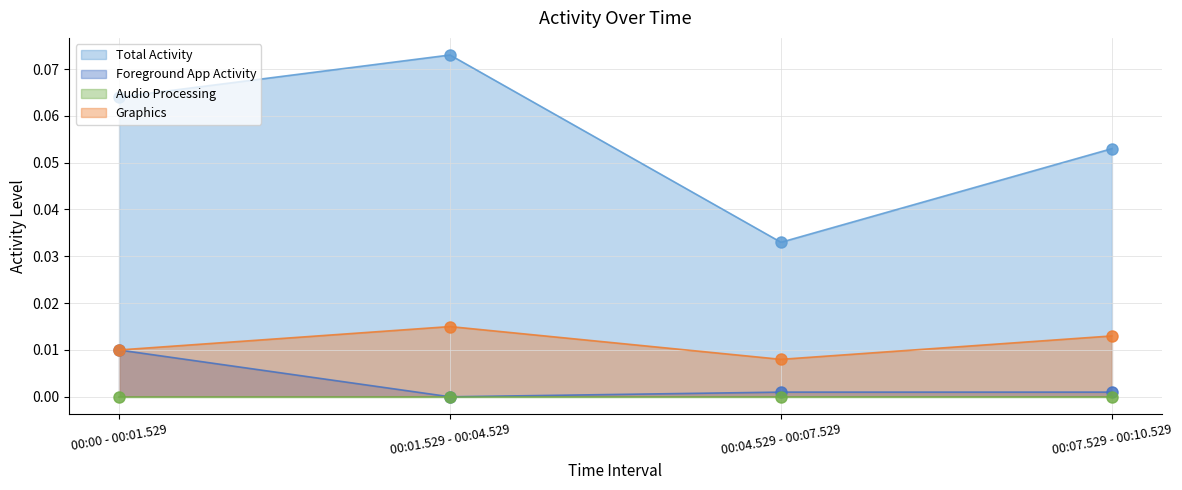

The value of Graphics at 00:01.529 - 00:04.529 is 0.0. True or false?

True